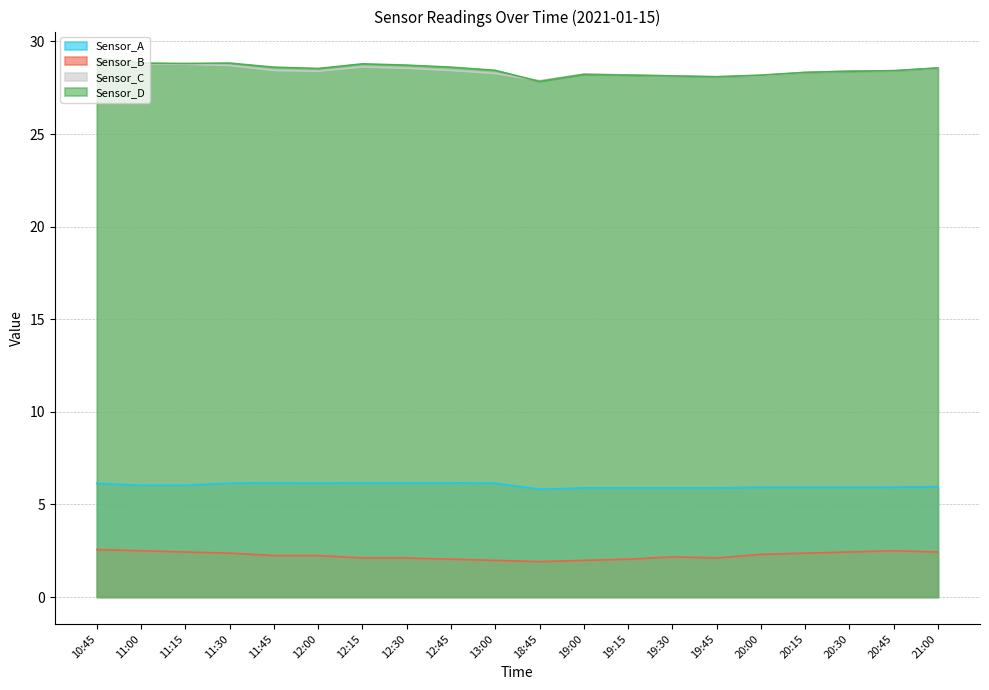

True or false: Sensor_A and Sensor_B intersect in this chart.

False